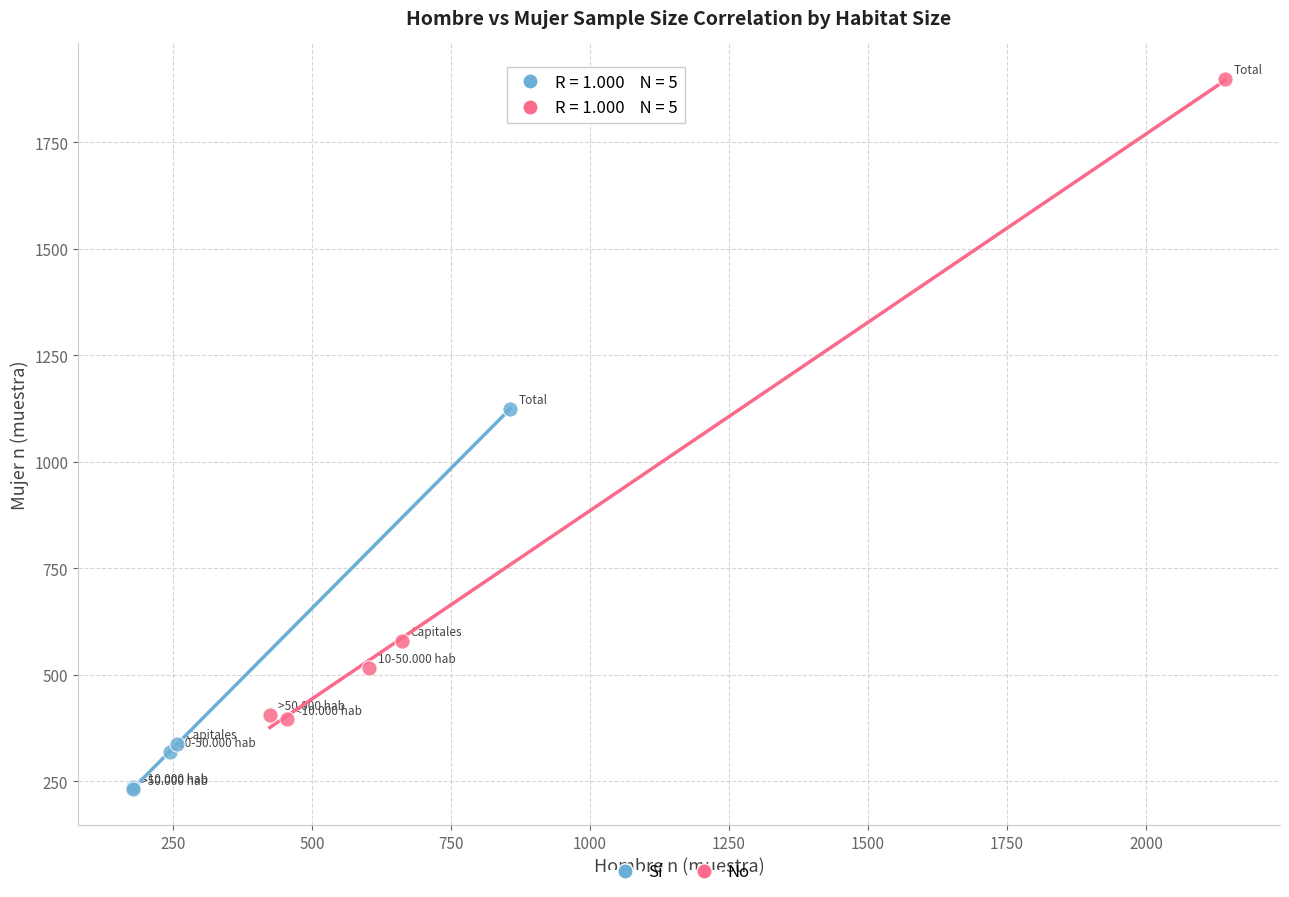

Which series reaches the minimum Y coordinate?

Sí